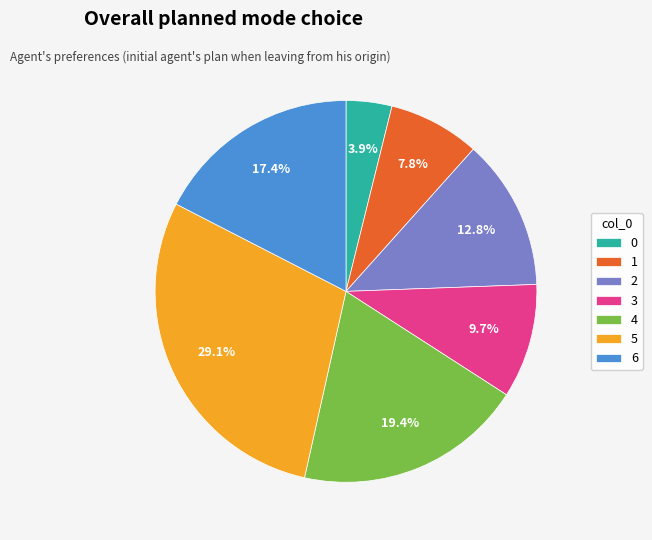

The 3 slice represents 16% of the pie. True or false?

False